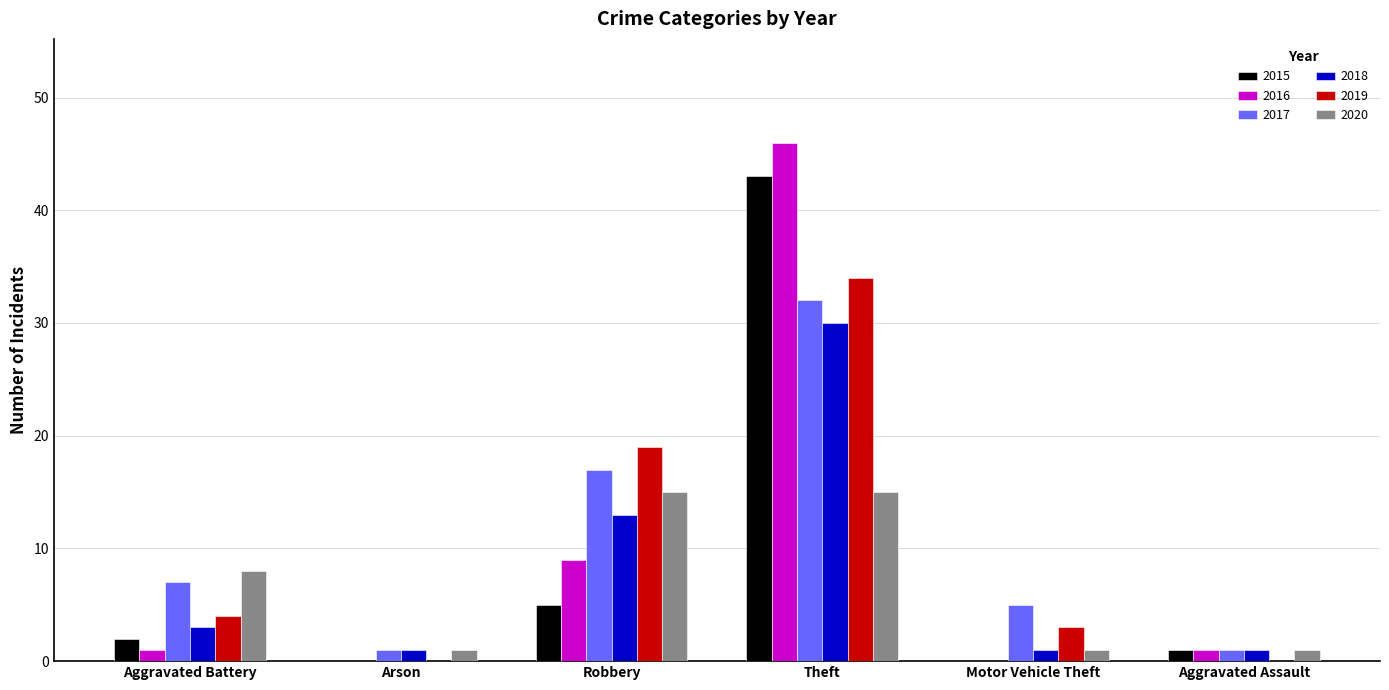

Count the number of categories in the chart.

6